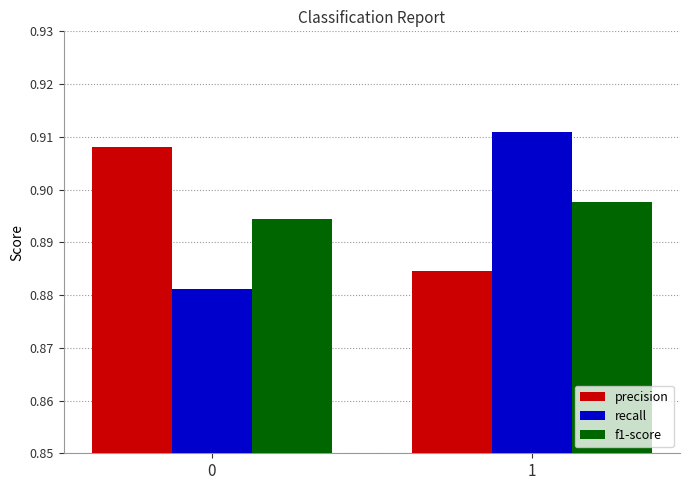

At how many categories does at least one series exceed 0?

2